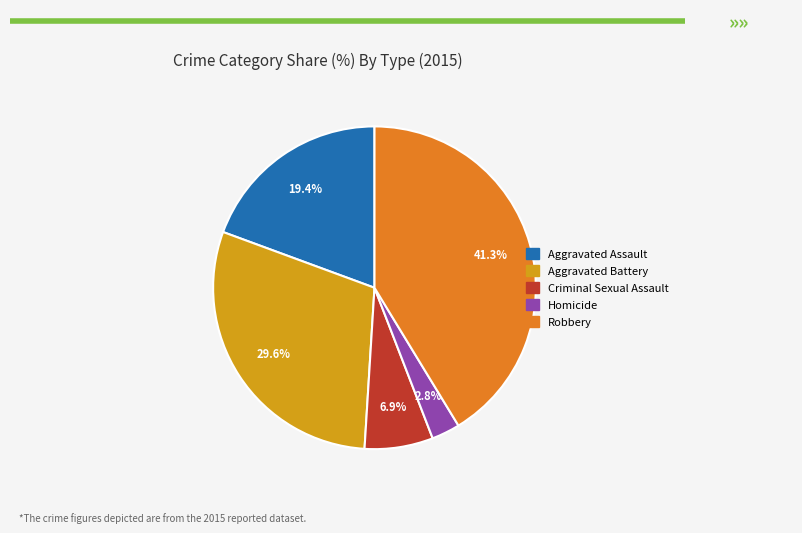

Between Robbery and Criminal Sexual Assault, which is larger?

Robbery